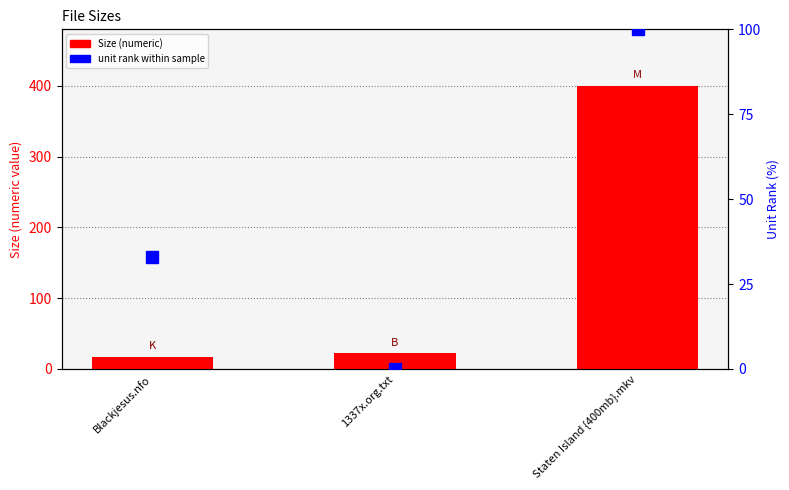

What is the total value across all series at Staten Island {400mb}.mkv?

499.7